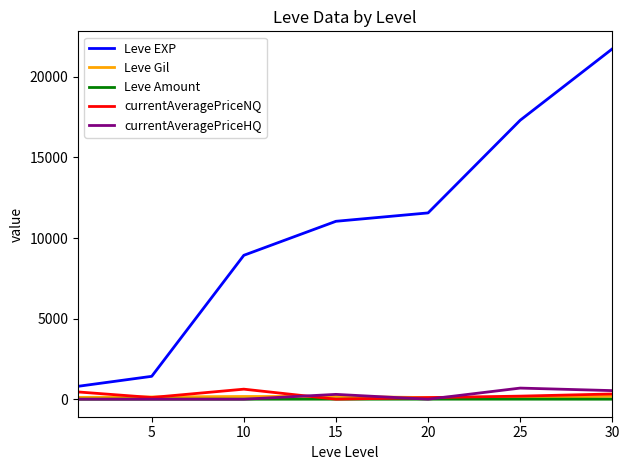

True or false: Leve Amount and Leve EXP intersect in this chart.

False